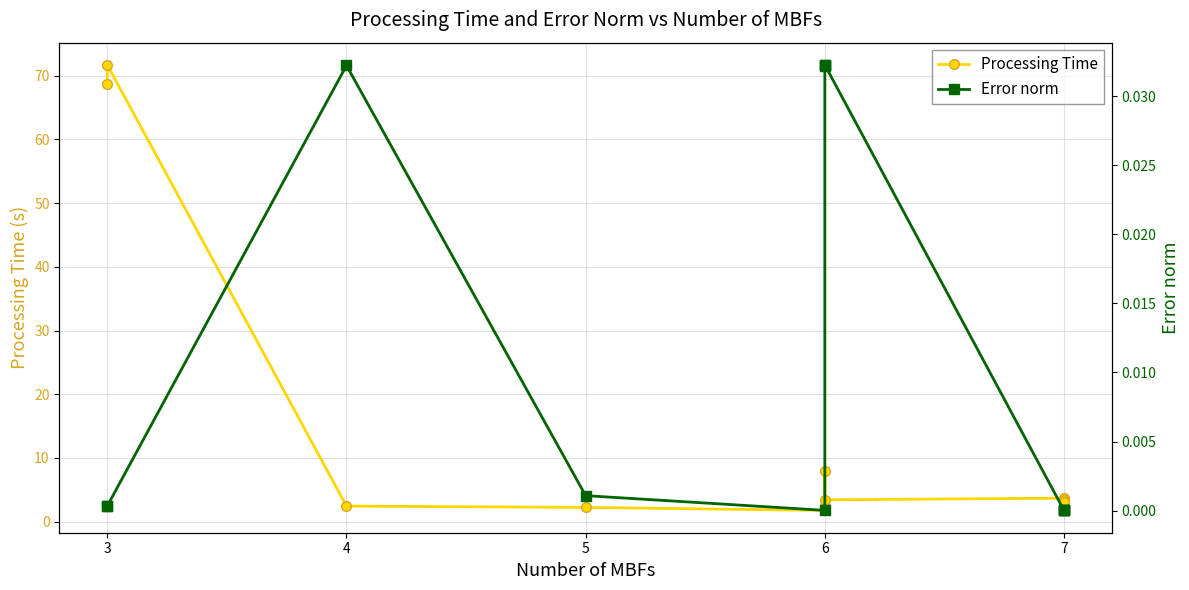

How many lines are shown in the chart?

2